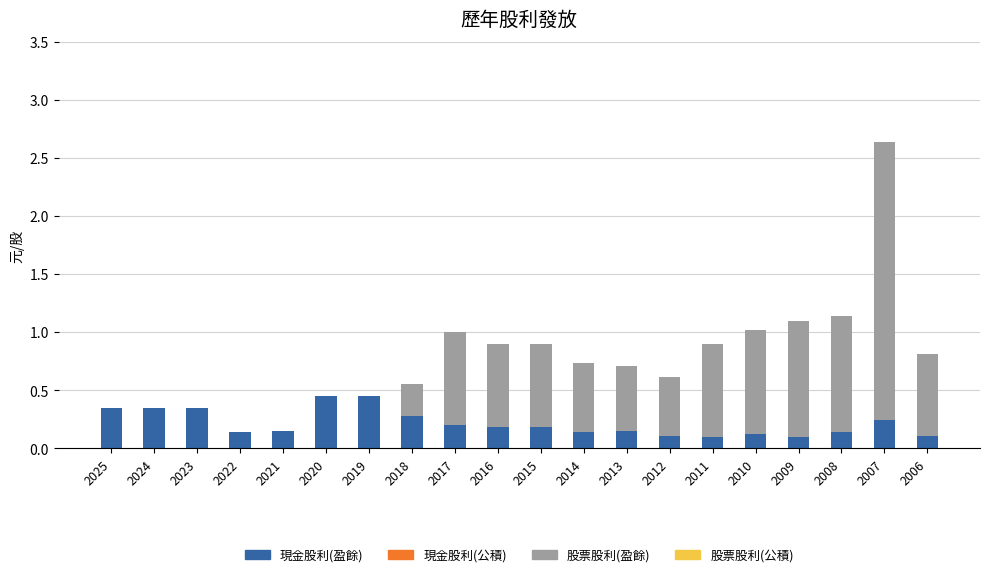

What is the sum of all 現金股利(盈餘) values?

4.3